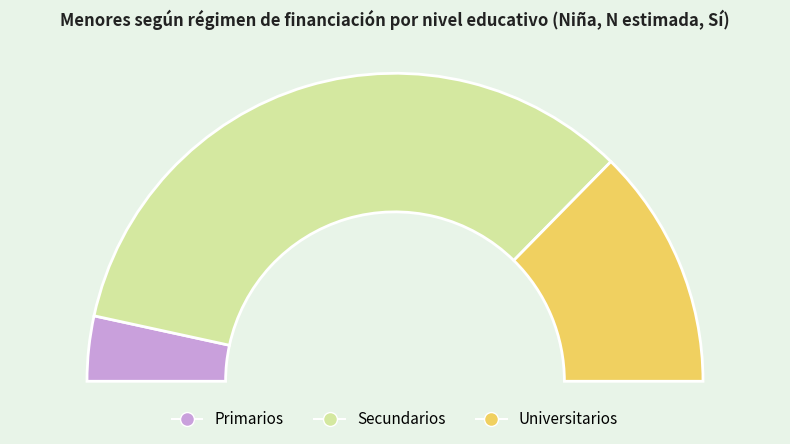

Combined, do Primarios and Universitarios account for over 50%?

No